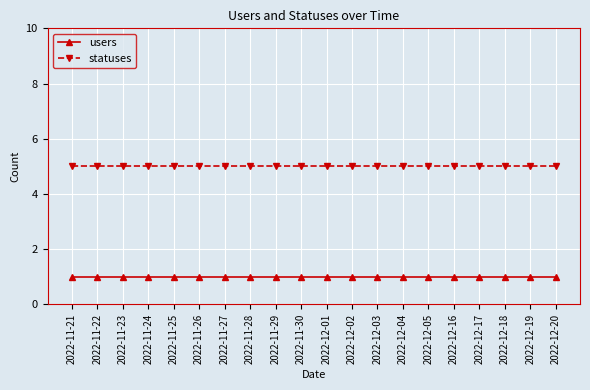

Reading left to right, what are all the values shown in this chart?

users: 2022-11-21=1	2022-11-22=1	2022-11-23=1	2022-11-24=1	2022-11-25=1	2022-11-26=1	2022-11-27=1	2022-11-28=1	2022-11-29=1	2022-11-30=1	2022-12-01=1	2022-12-02=1	2022-12-03=1	2022-12-04=1	2022-12-05=1	2022-12-16=1	2022-12-17=1	2022-12-18=1	2022-12-19=1	2022-12-20=1
statuses: 2022-11-21=5	2022-11-22=5	2022-11-23=5	2022-11-24=5	2022-11-25=5	2022-11-26=5	2022-11-27=5	2022-11-28=5	2022-11-29=5	2022-11-30=5	2022-12-01=5	2022-12-02=5	2022-12-03=5	2022-12-04=5	2022-12-05=5	2022-12-16=5	2022-12-17=5	2022-12-18=5	2022-12-19=5	2022-12-20=5